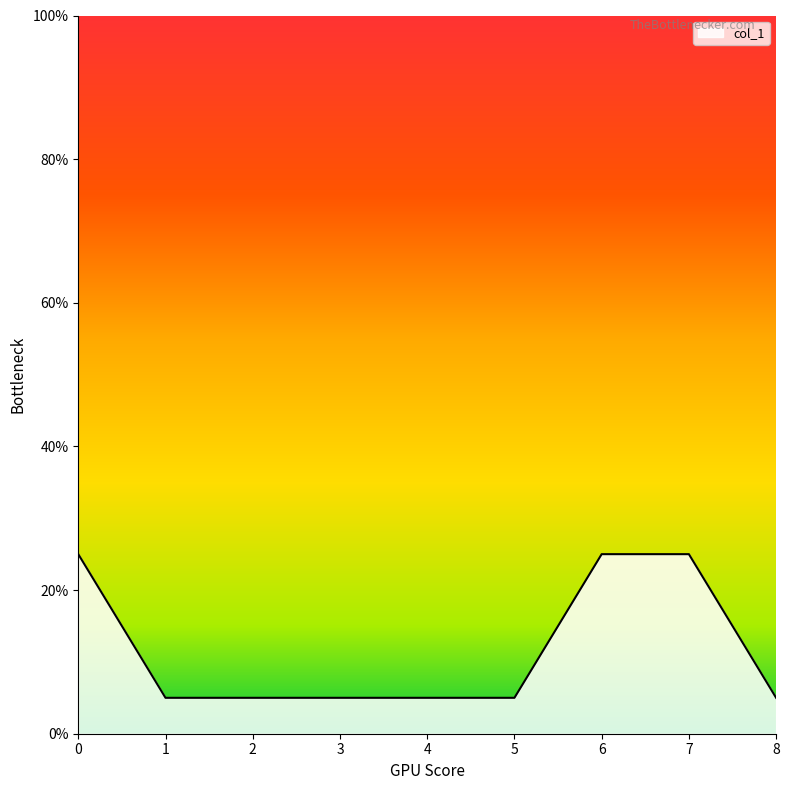

What is the ratio of the value at 2 to the value at 3?

1.0